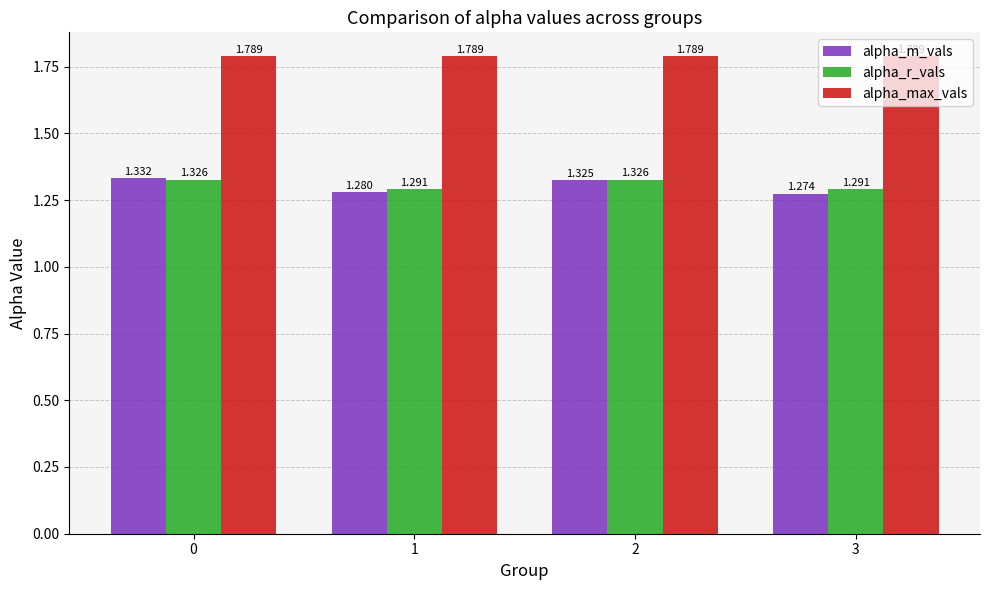

How many distinct data groups are displayed?

3